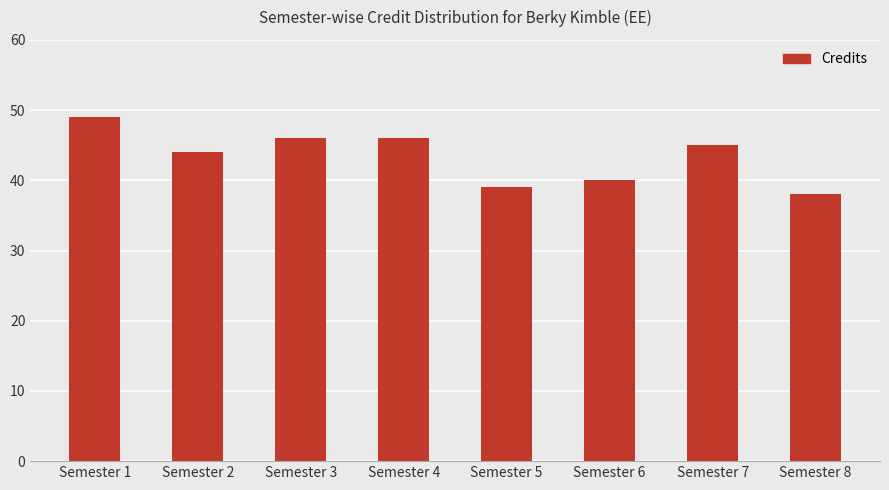

How many bars are there in total?

8